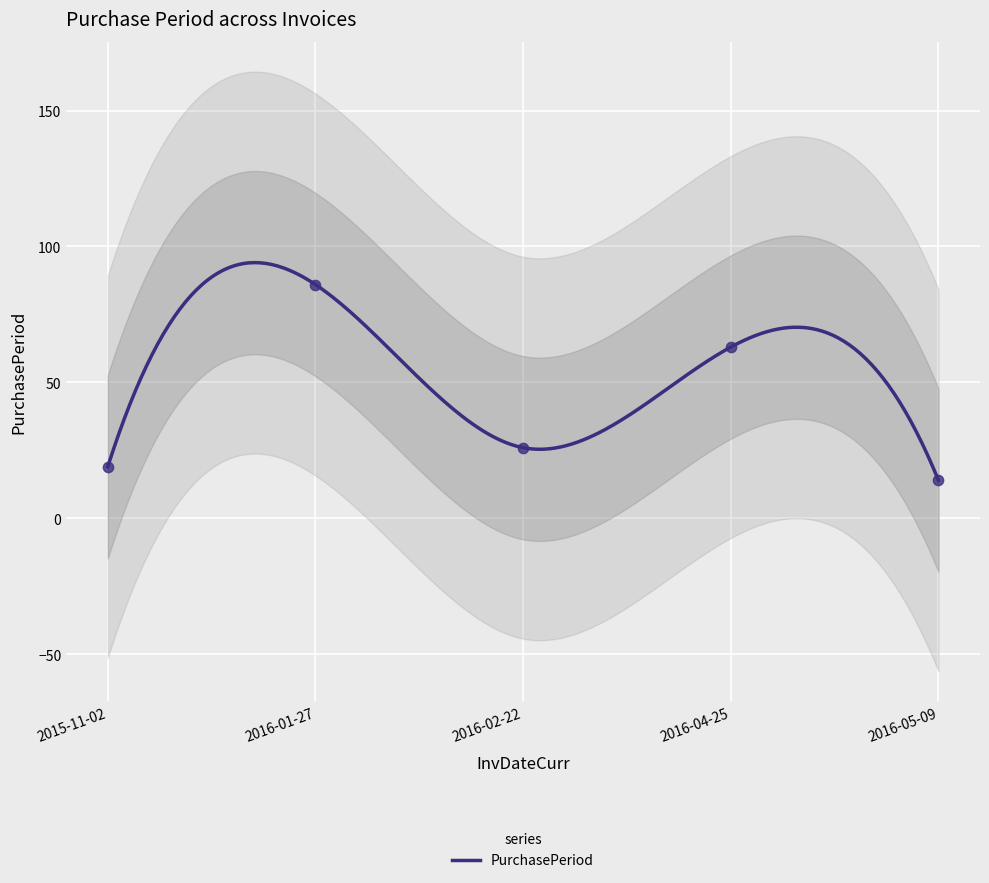

Between 2016-02-22 and 2016-01-27, which is larger?

2016-01-27